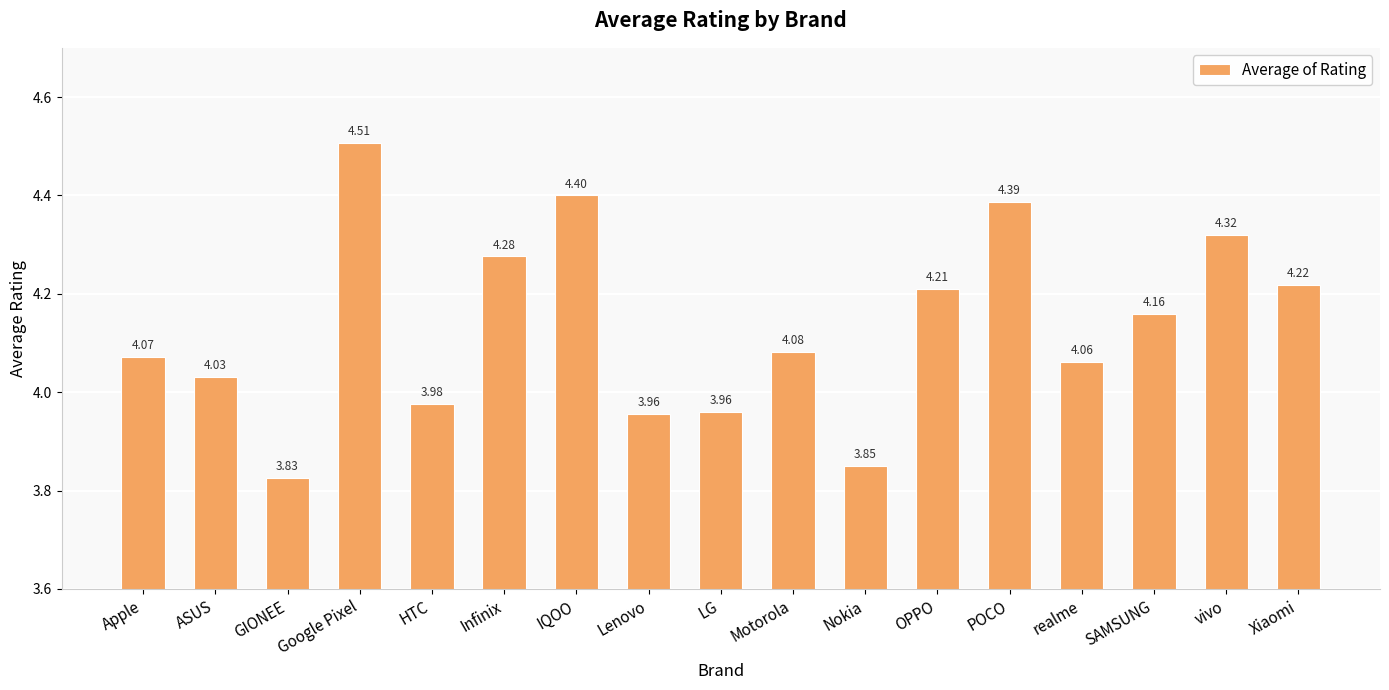

The value at Google Pixel is 1.1. True or false?

False